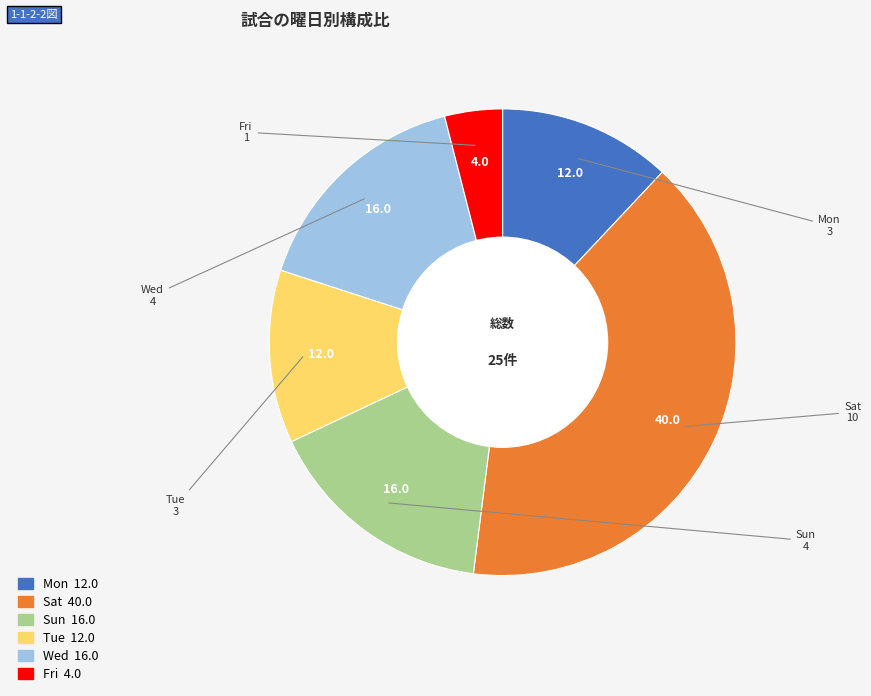

The Fri slice represents 14% of the pie. True or false?

False